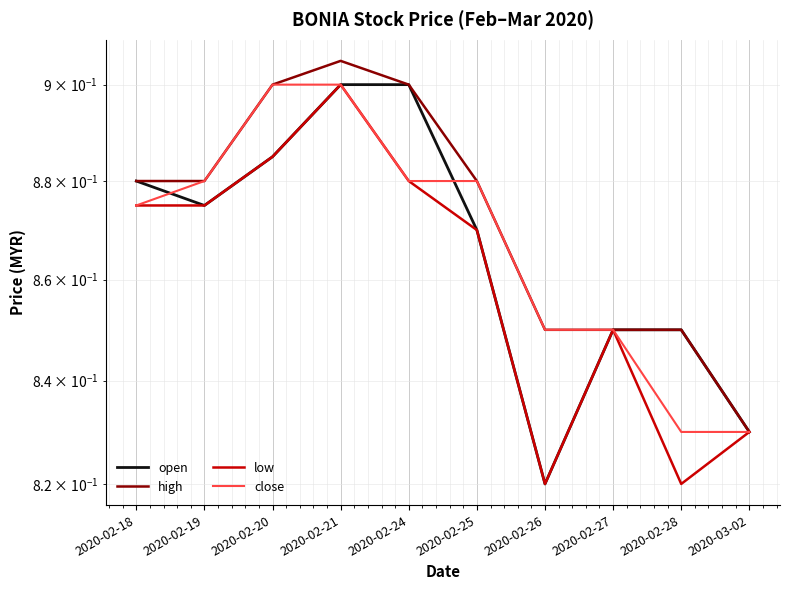

What is the sum of the close values at 2020-02-26 and 2020-02-24?

1.7